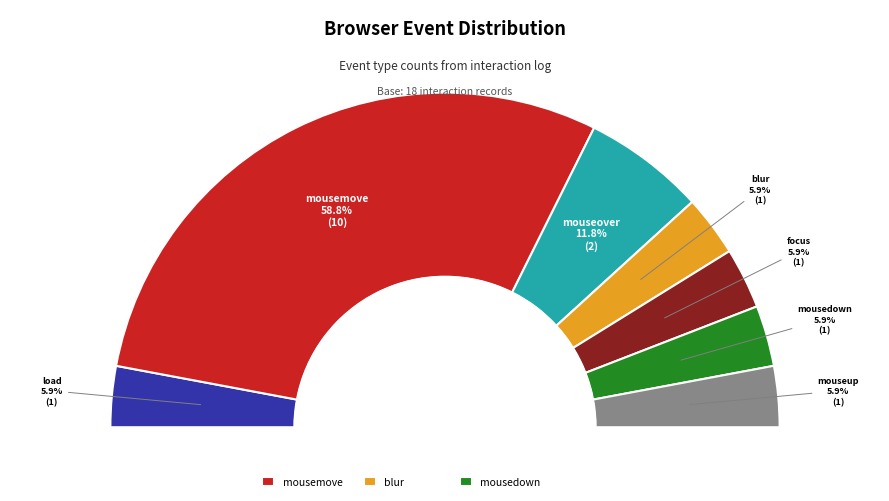

How much of the chart is everything except focus?

94.1%